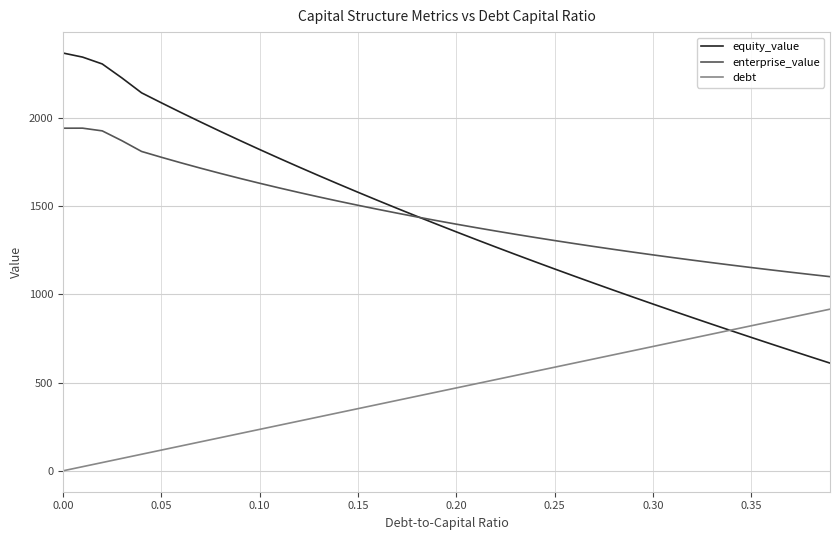

True or false: enterprise_value and equity_value intersect in this chart.

True